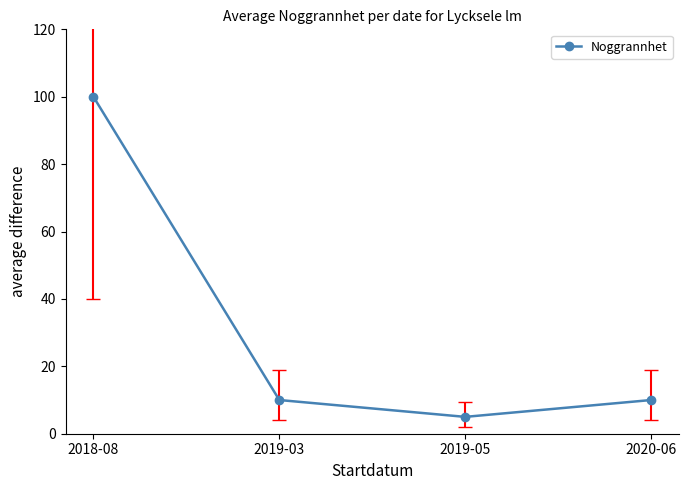

At which category does the data reach its first local valley?

2019-05